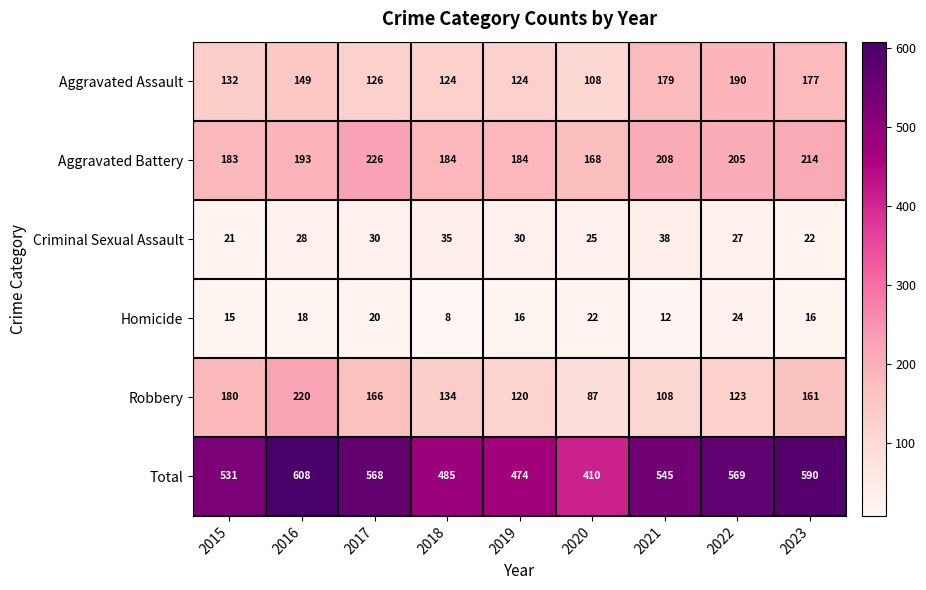

At which category does the chart reach its peak across all series?

2016